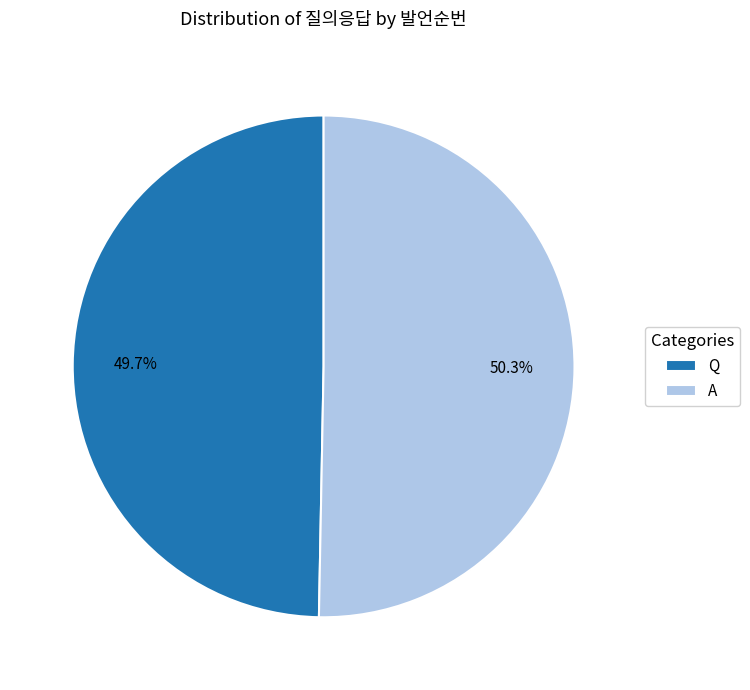

What percentage is the Q slice, to the nearest percent?

50%